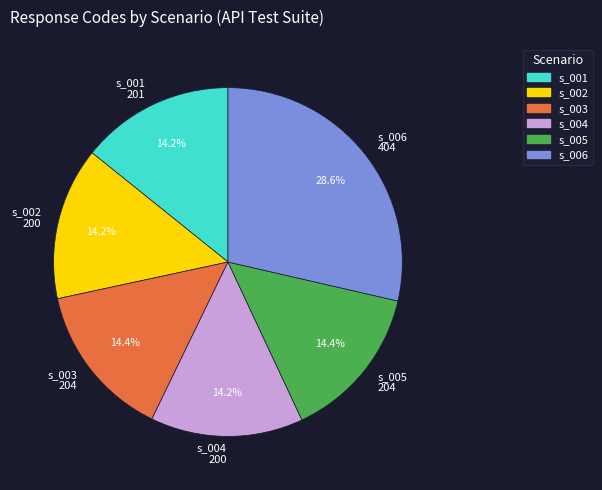

What is the ratio of the value at s_003 204 to the value at s_006 404?

0.5